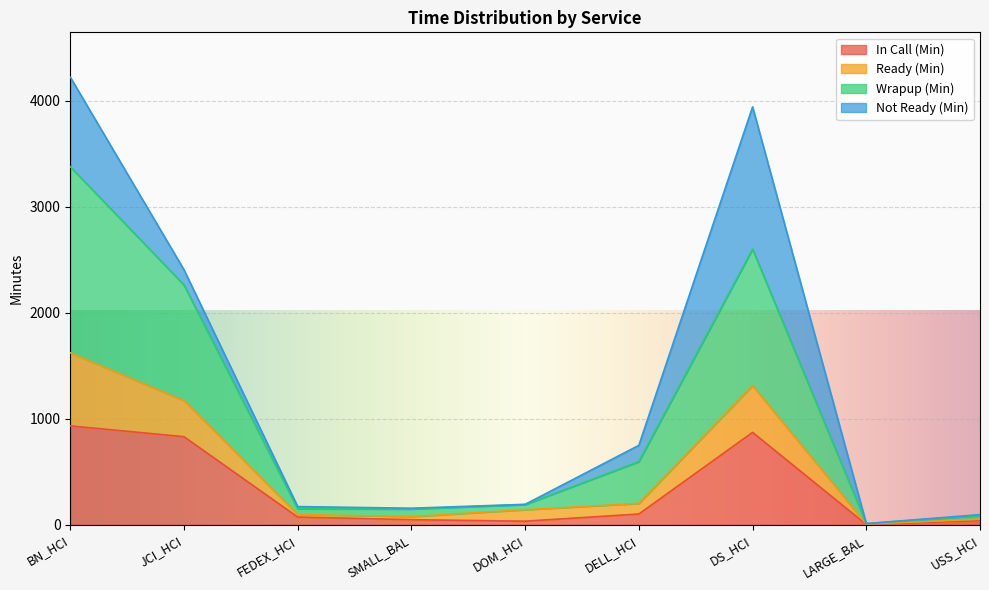

At how many categories does at least one series exceed 2493?

2